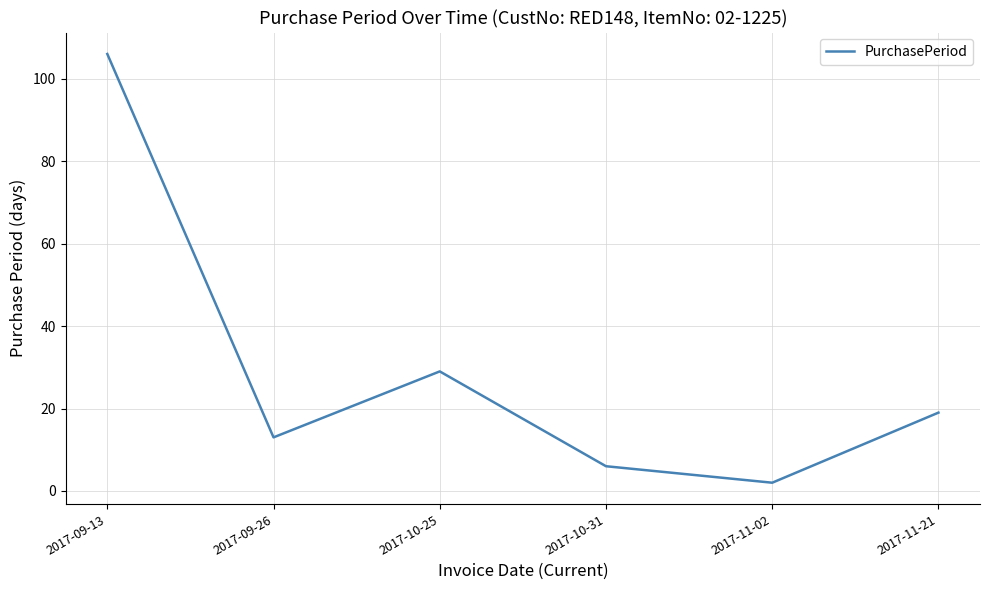

How many categories are shown in the chart?

6